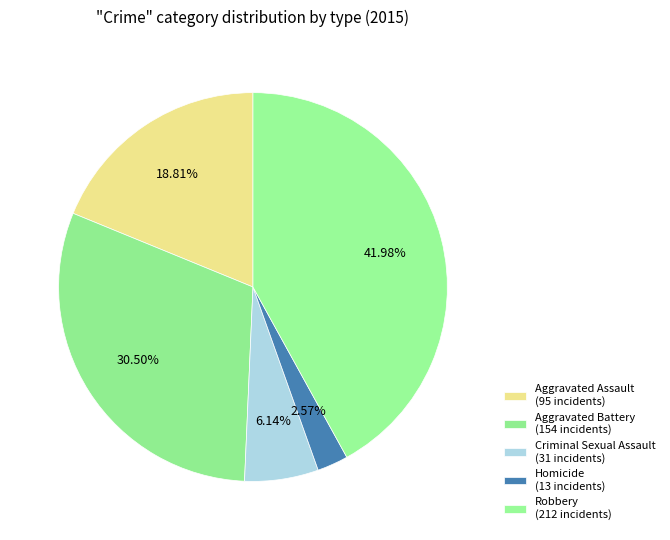

What is the total percentage of Aggravated Battery and Robbery?

72.5%